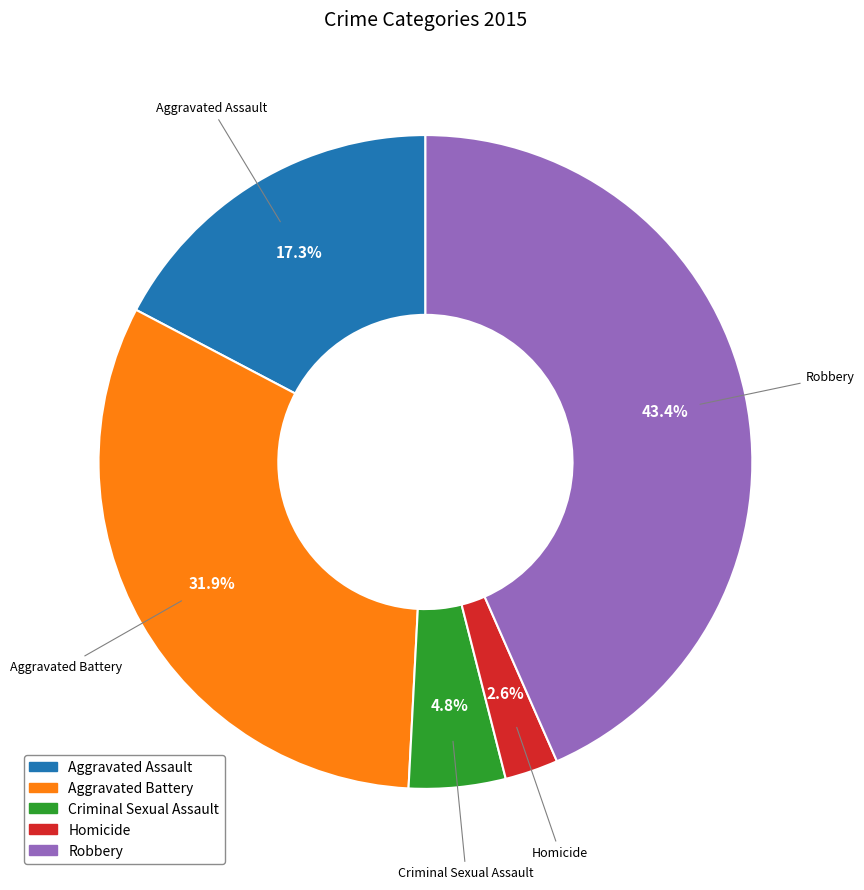

To the nearest percent, what portion does Homicide represent?

3%